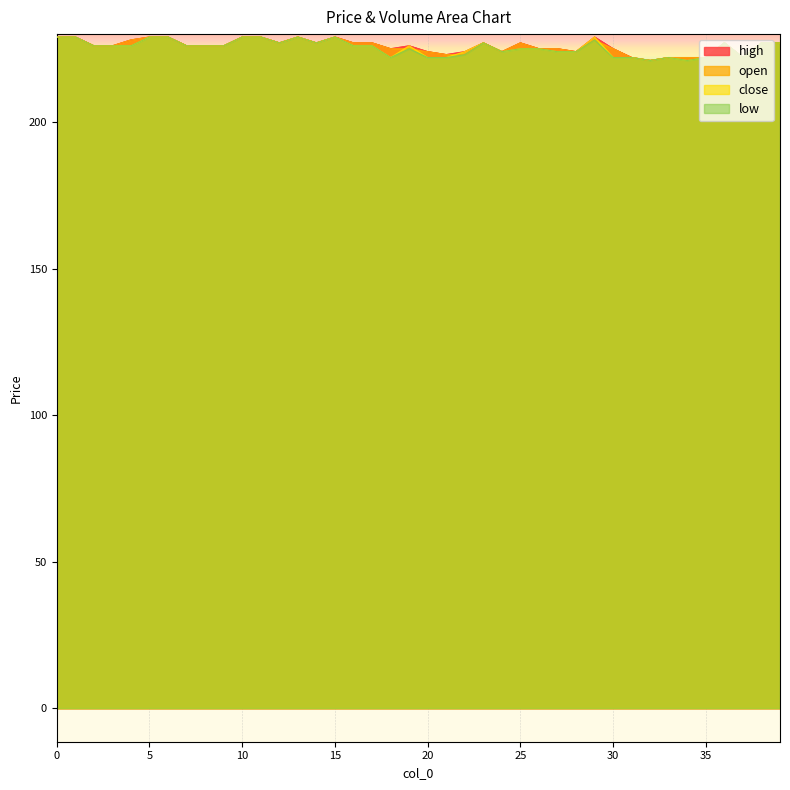

In open, how many points are lower than both neighbors (excluding endpoints)?

6